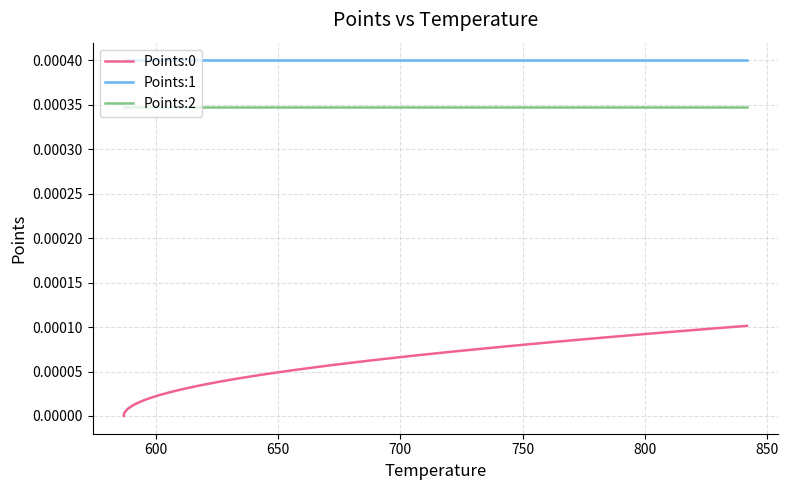

True or false: Points:0 and Points:1 cross at least once.

False